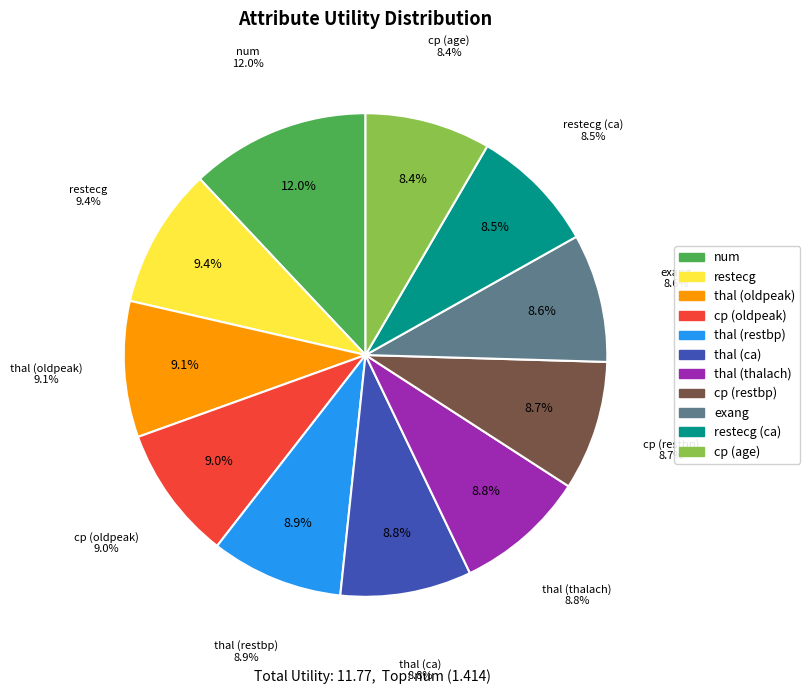

Is it true that cp is 21% of the pie?

False